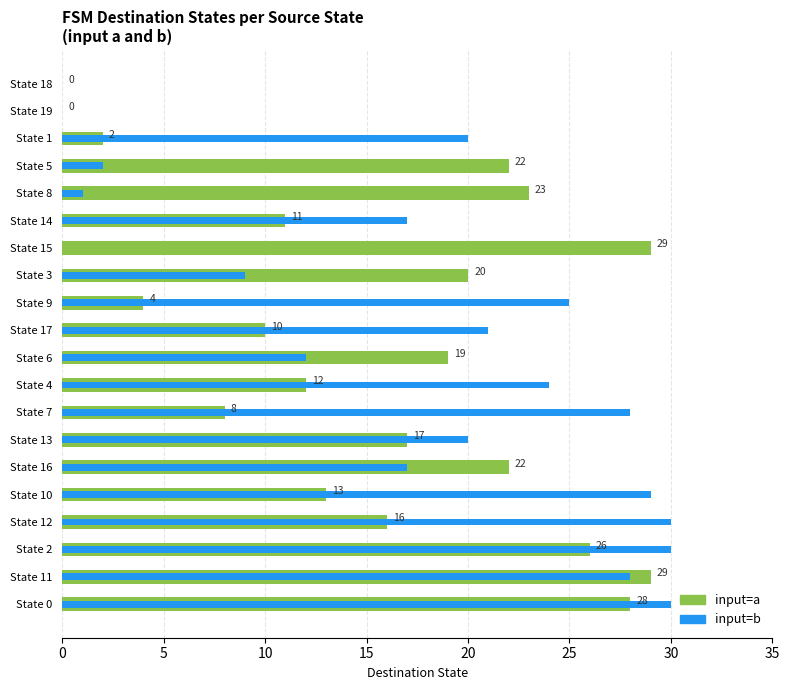

Rank the series by their average value, from highest to lowest.

input=b, input=a